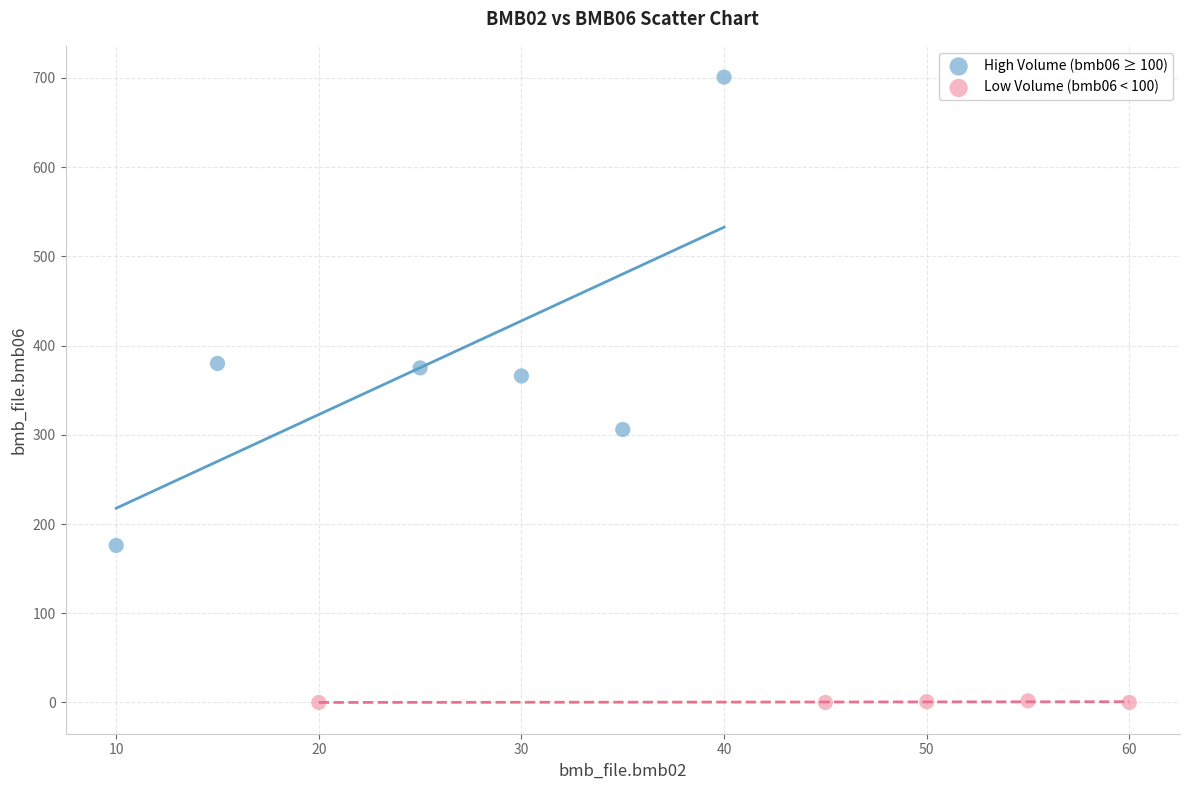

What are all the series names shown in the legend?

High Volume (bmb06 ≥ 100), Low Volume (bmb06 < 100)